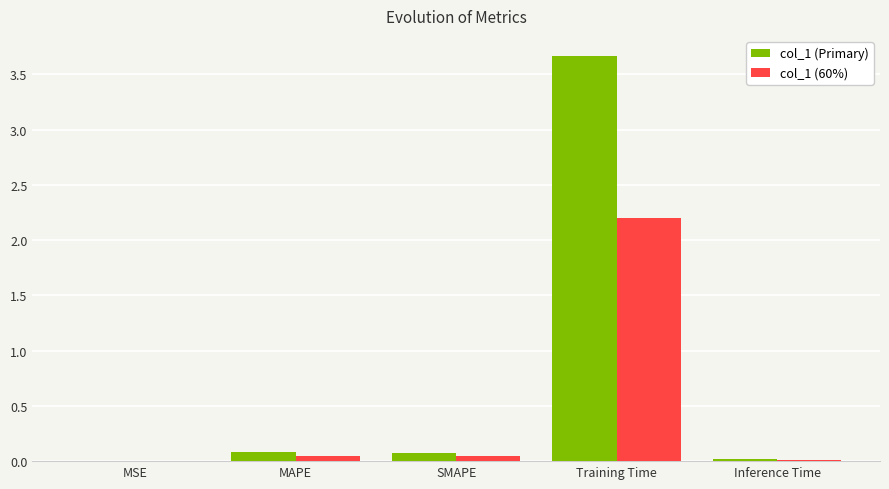

At which category is the sum across all series the highest?

Training Time